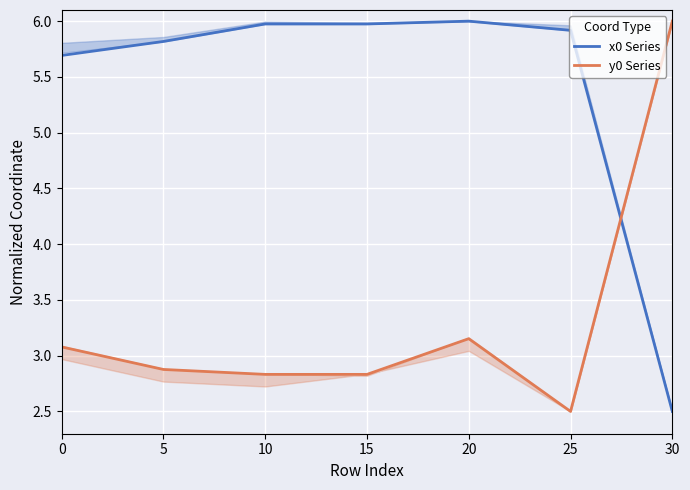

Reading right to left, extract all data points from this chart.

x0 Series: 2.5	5.9	6.0	6.0	6.0	5.8	5.7
y0 Series: 6.0	2.5	3.2	2.8	2.8	2.9	3.1